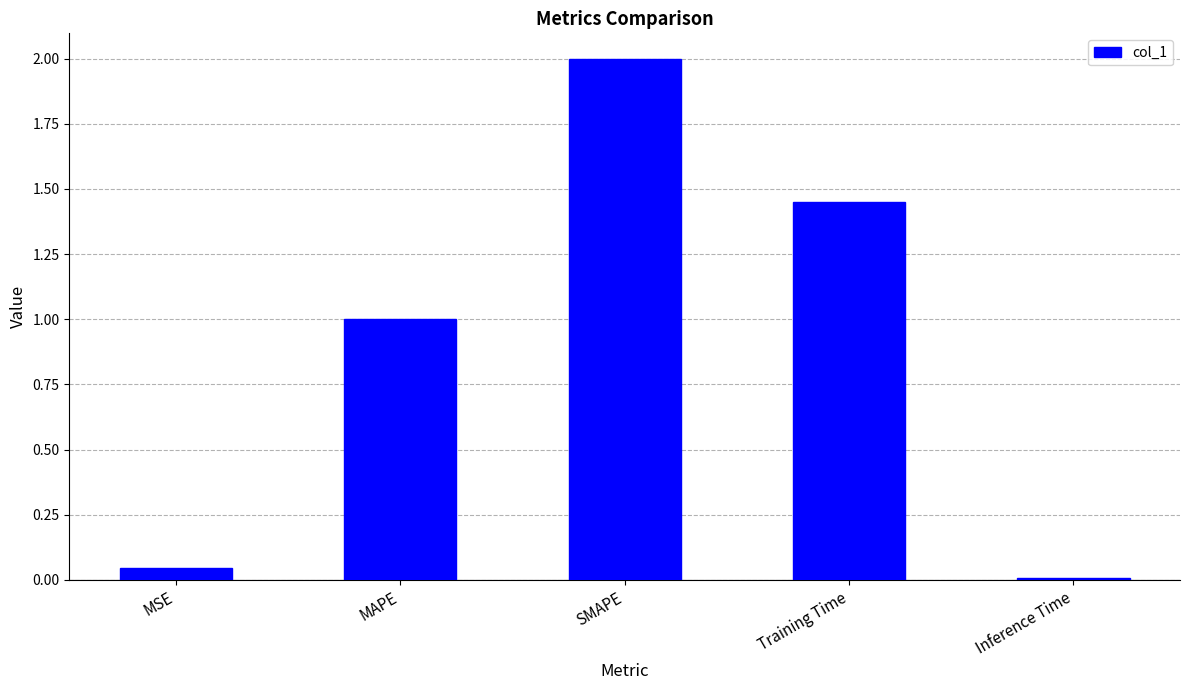

What position from the right is MSE?

5